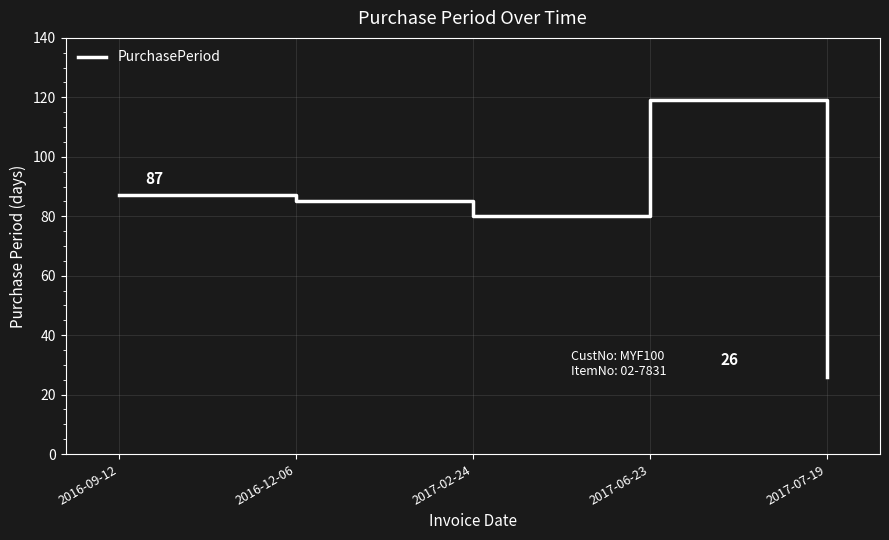

True or false: the data shows 80 at 2017-02-24.

True